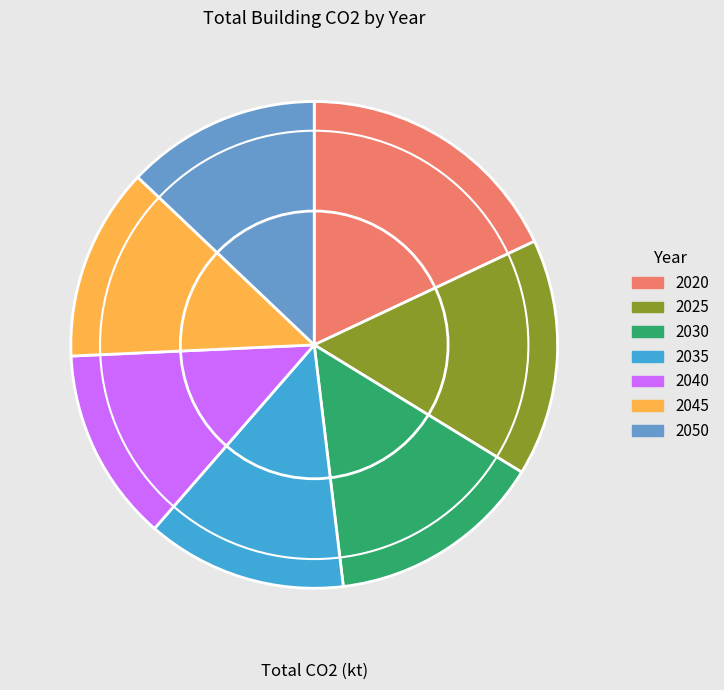

How many slices are in this pie chart?

7